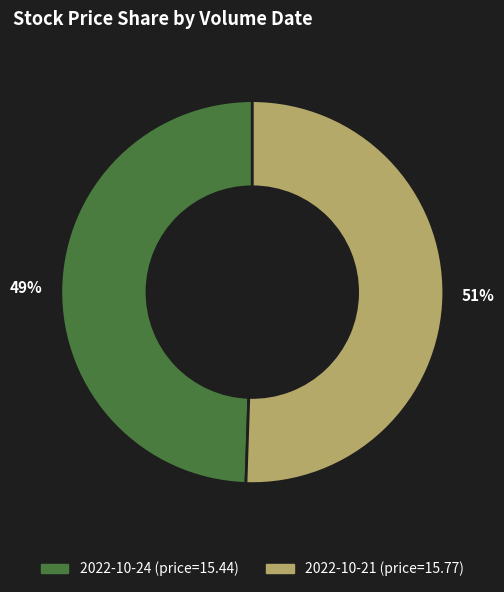

Is there a majority slice in this chart?

Yes